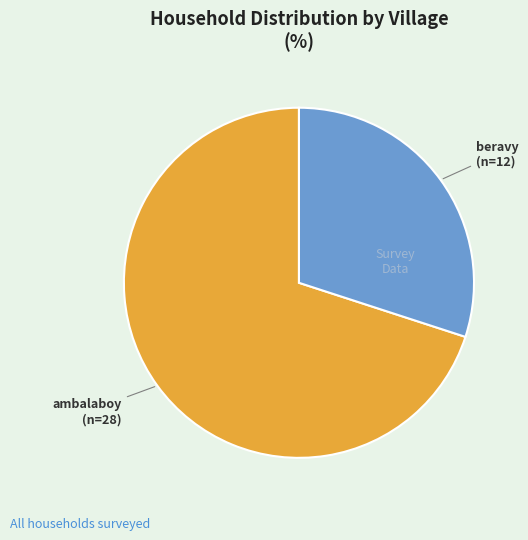

True or false: beravy accounts for 30% of the total.

True